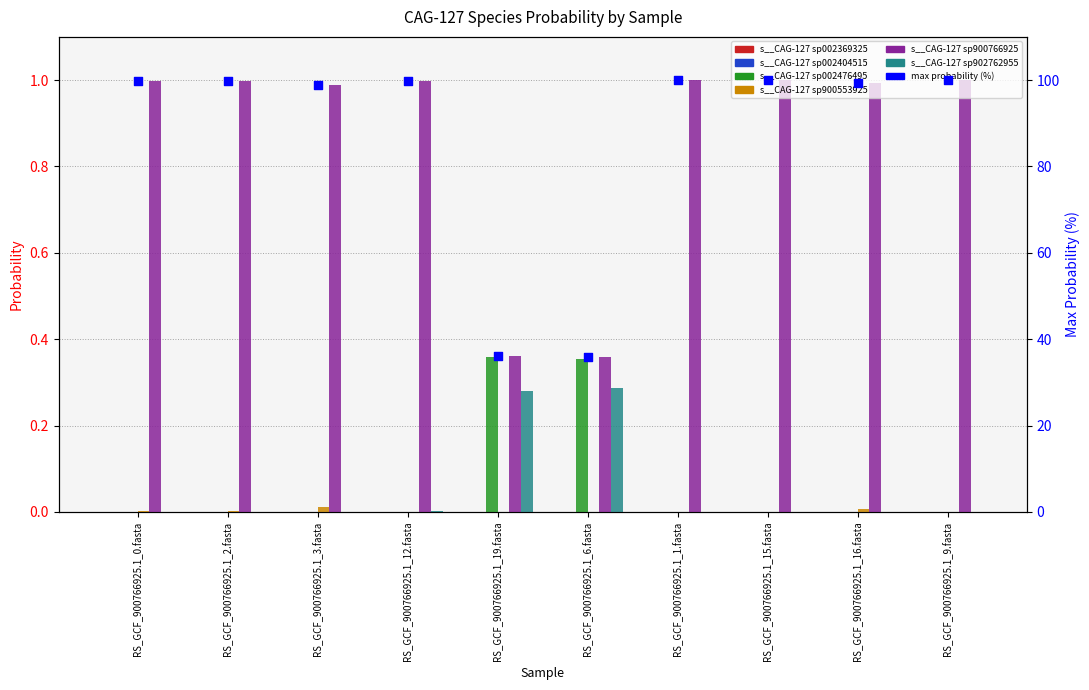

At which category is the sum across all series the highest?

RS_GCF_900766925.1_15.fasta